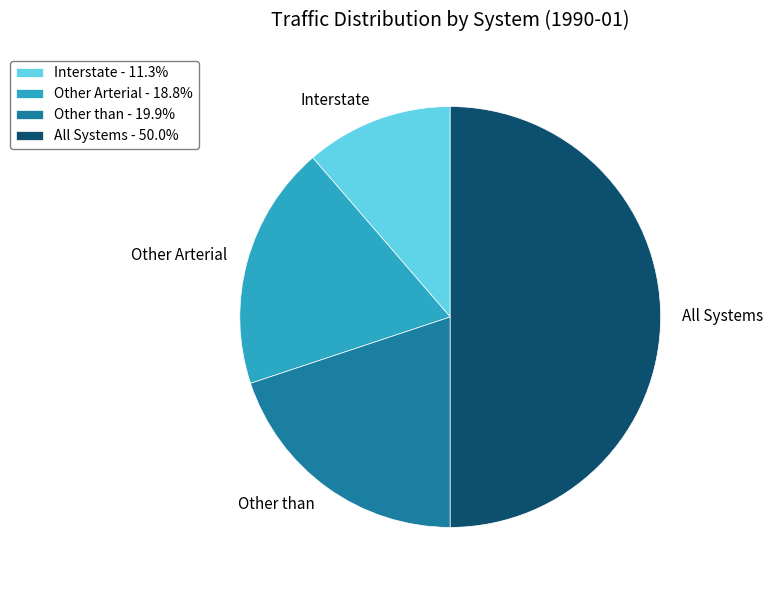

Is Other than - 19.9% the majority of the pie?

No